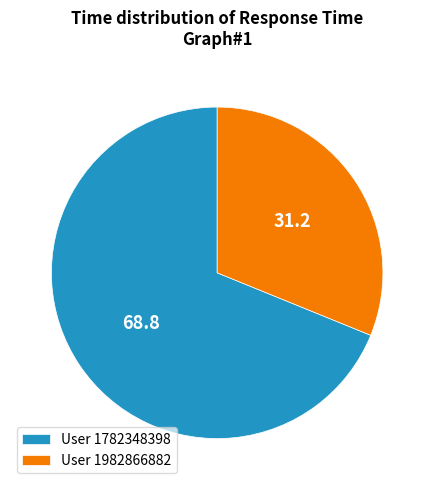

Which has a higher value, User 1782348398 or User 1982866882?

User 1782348398